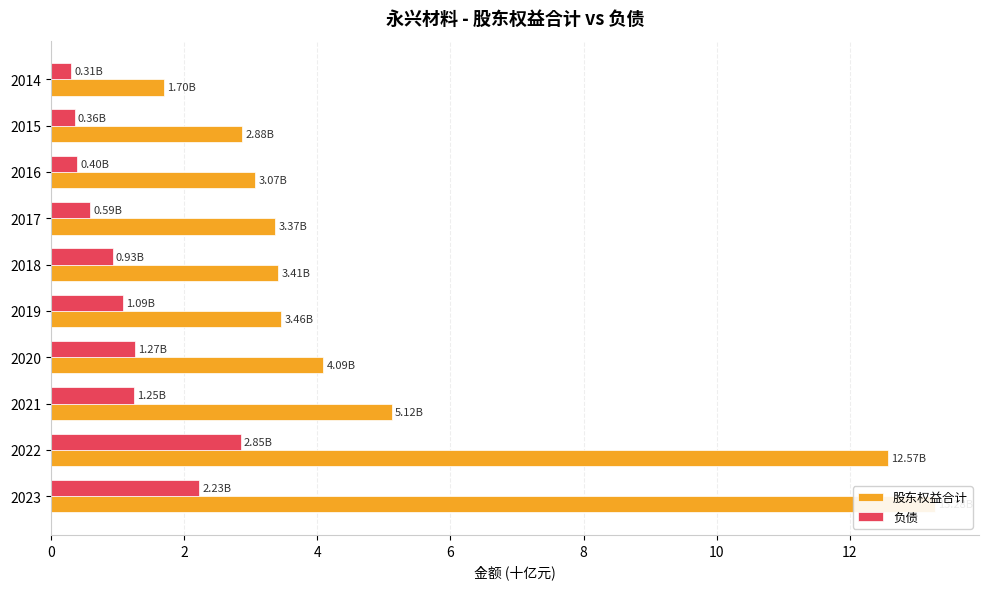

True or false: 股东权益合计 has a value of 5.1 at 2021.

True